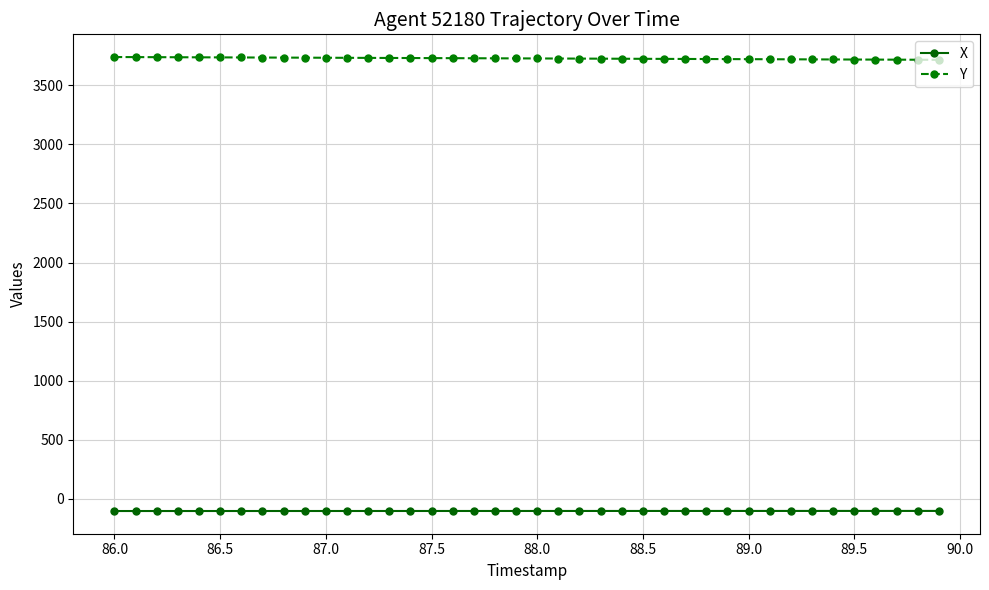

Rank the series by their average value, from lowest to highest.

X, Y